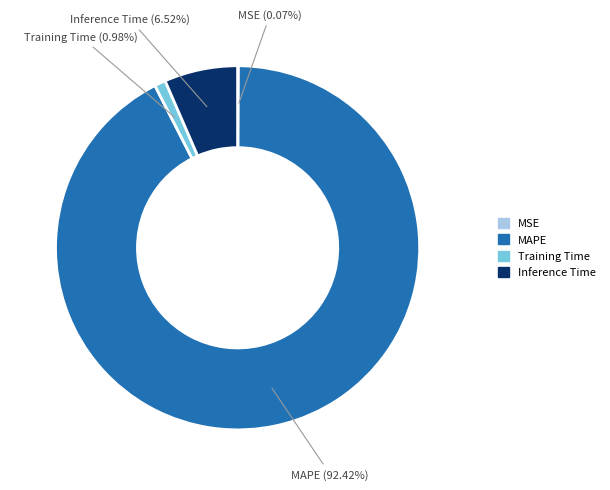

The Inference Time slice represents 20% of the pie. True or false?

False